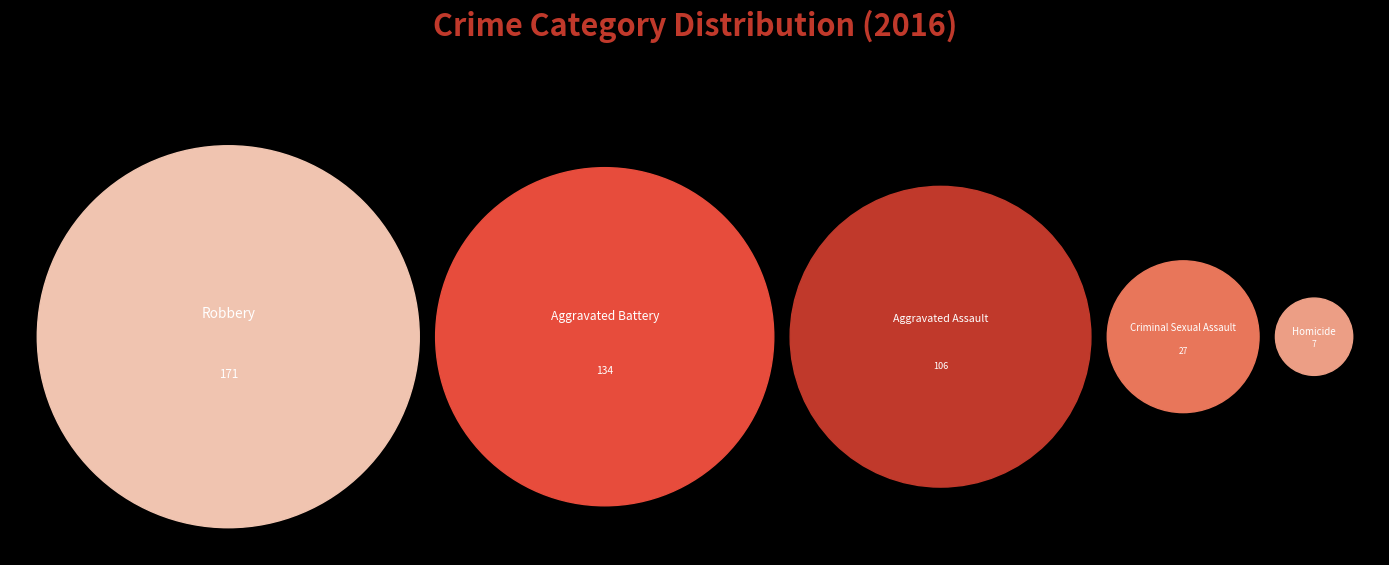

Is the sum of Homicide and Aggravated Assault greater than half?

No